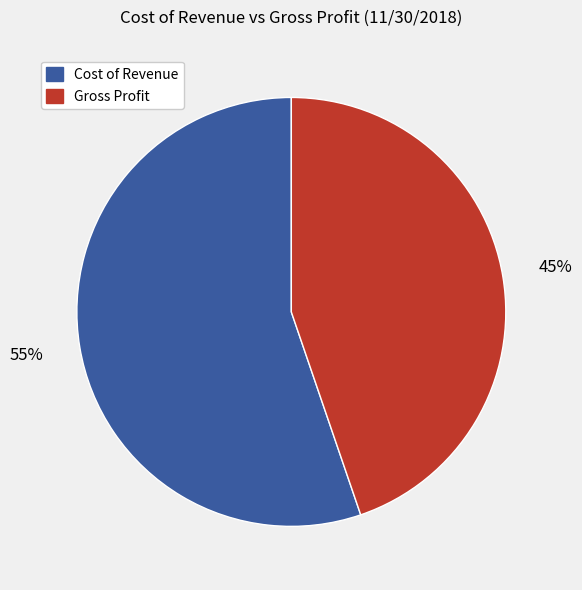

Does Cost of Revenue represent more than half of the total?

Yes